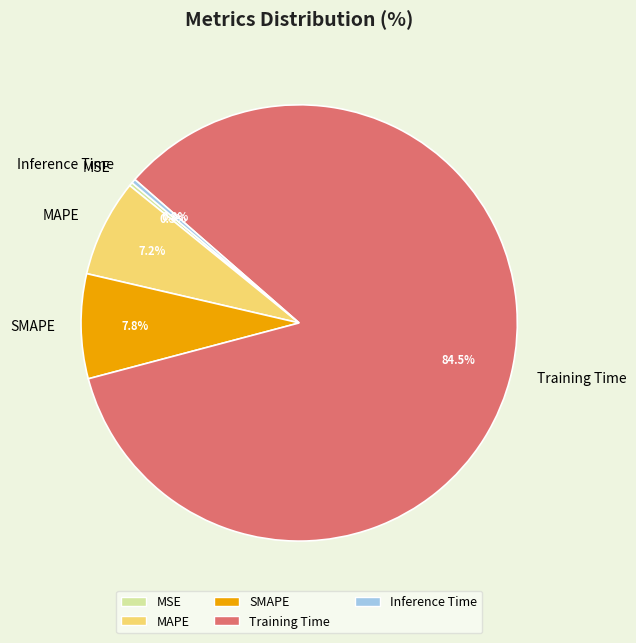

Which has a higher value, SMAPE or Training Time?

Training Time